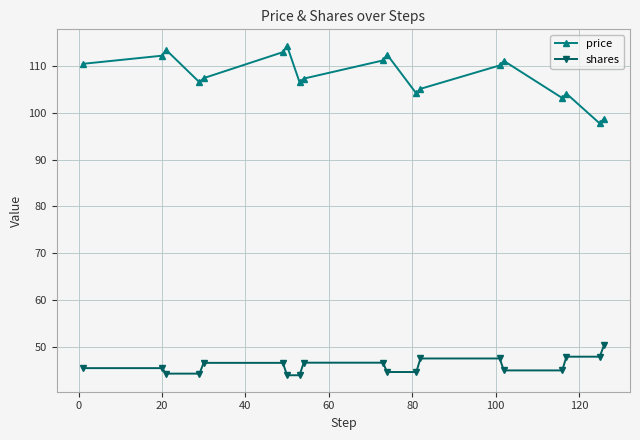

What is the value of the shares point at the 1st from the left?

45.5